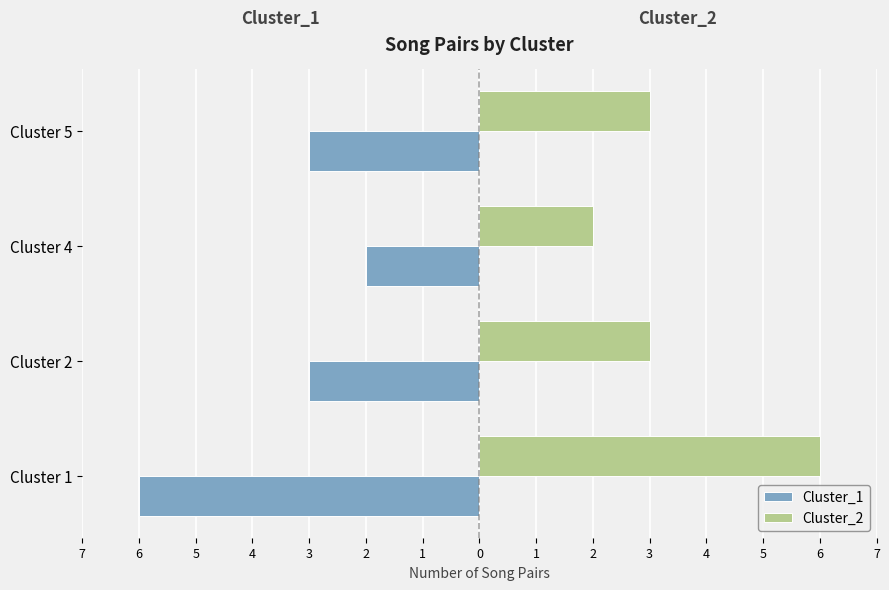

What are all the series names shown in the legend?

Cluster_1, Cluster_2